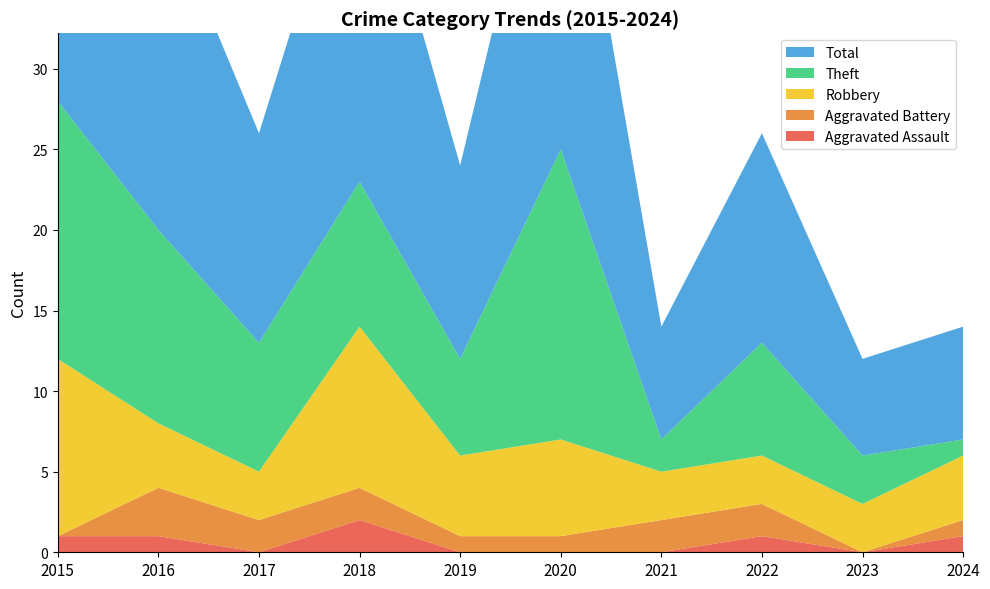

Reading left to right, list all the values displayed in this chart.

Aggravated Assault: 2015=1	2016=1	2017=0	2018=2	2019=0	2020=0	2021=0	2022=1	2023=0	2024=1
Aggravated Battery: 2015=0	2016=3	2017=2	2018=2	2019=1	2020=1	2021=2	2022=2	2023=0	2024=1
Robbery: 2015=11	2016=4	2017=3	2018=10	2019=5	2020=6	2021=3	2022=3	2023=3	2024=4
Theft: 2015=16	2016=12	2017=8	2018=9	2019=6	2020=18	2021=2	2022=7	2023=3	2024=1
Total: 2015=28	2016=21	2017=13	2018=23	2019=12	2020=25	2021=7	2022=13	2023=6	2024=7